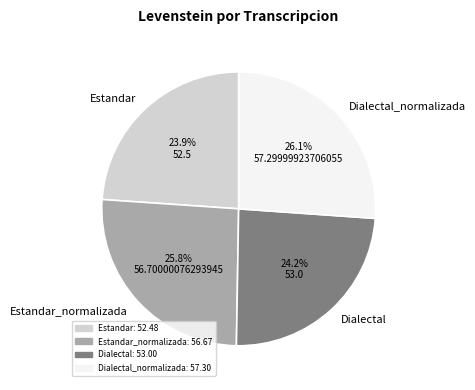

What is the ratio of the value at Estandar to the value at Dialectal_normalizada?

0.9